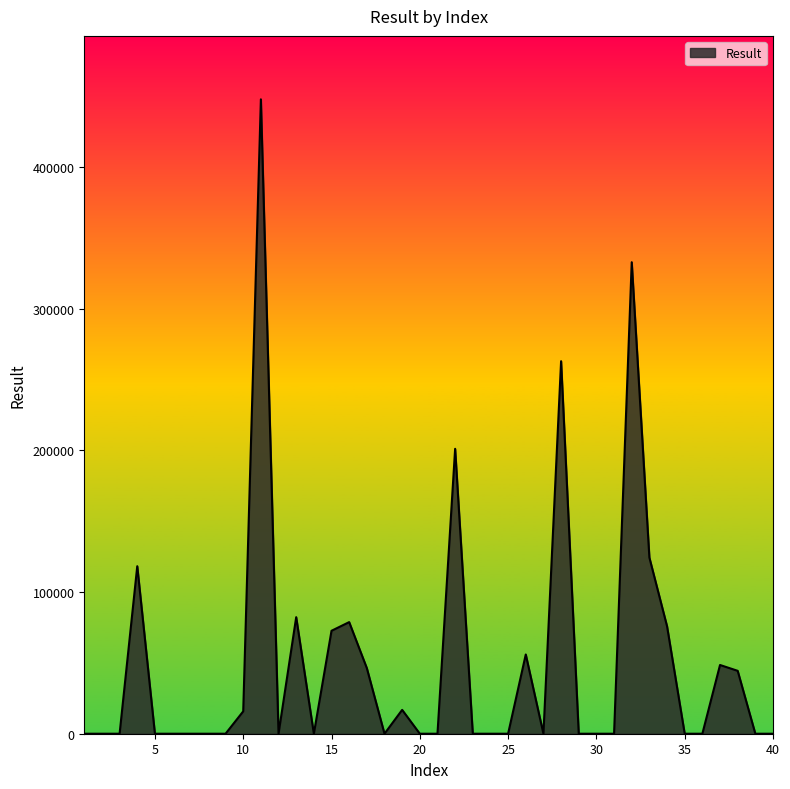

What is the greatest value displayed?

447845.3